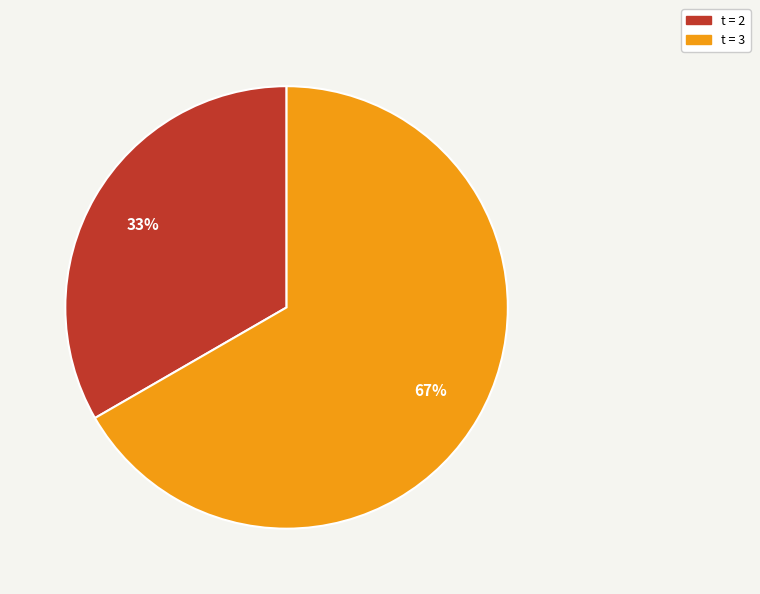

To the nearest percent, what is the average slice percentage?

50%